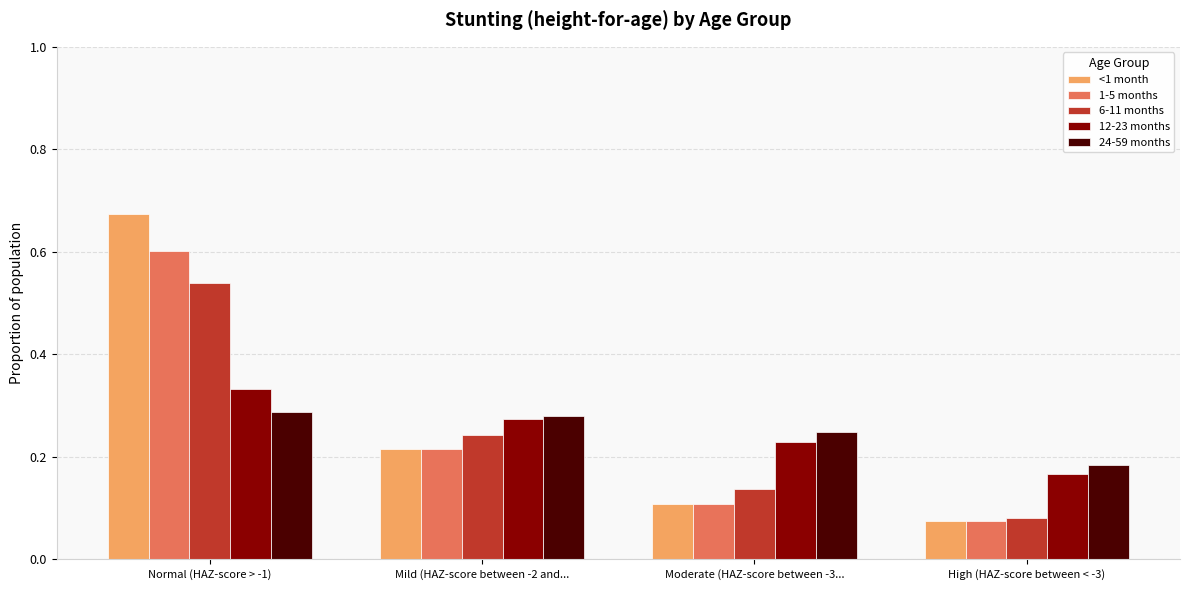

What is the total value across all series at Normal (HAZ-score > -1)?

2.4